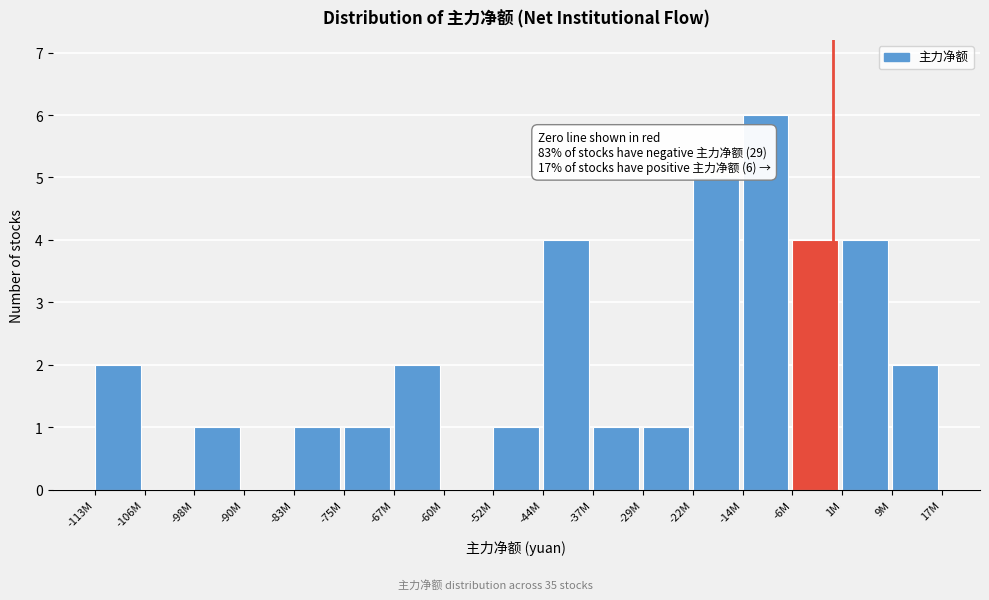

Reading left to right, extract all data points from this chart.

-113M=2	-106M=0	-98M=1	-90M=0	-83M=1	-75M=1	-67M=2	-60M=0	-52M=1	-44M=4	-37M=1	-29M=1	-22M=5	-14M=6	-6M=4	1M=4	9M=2